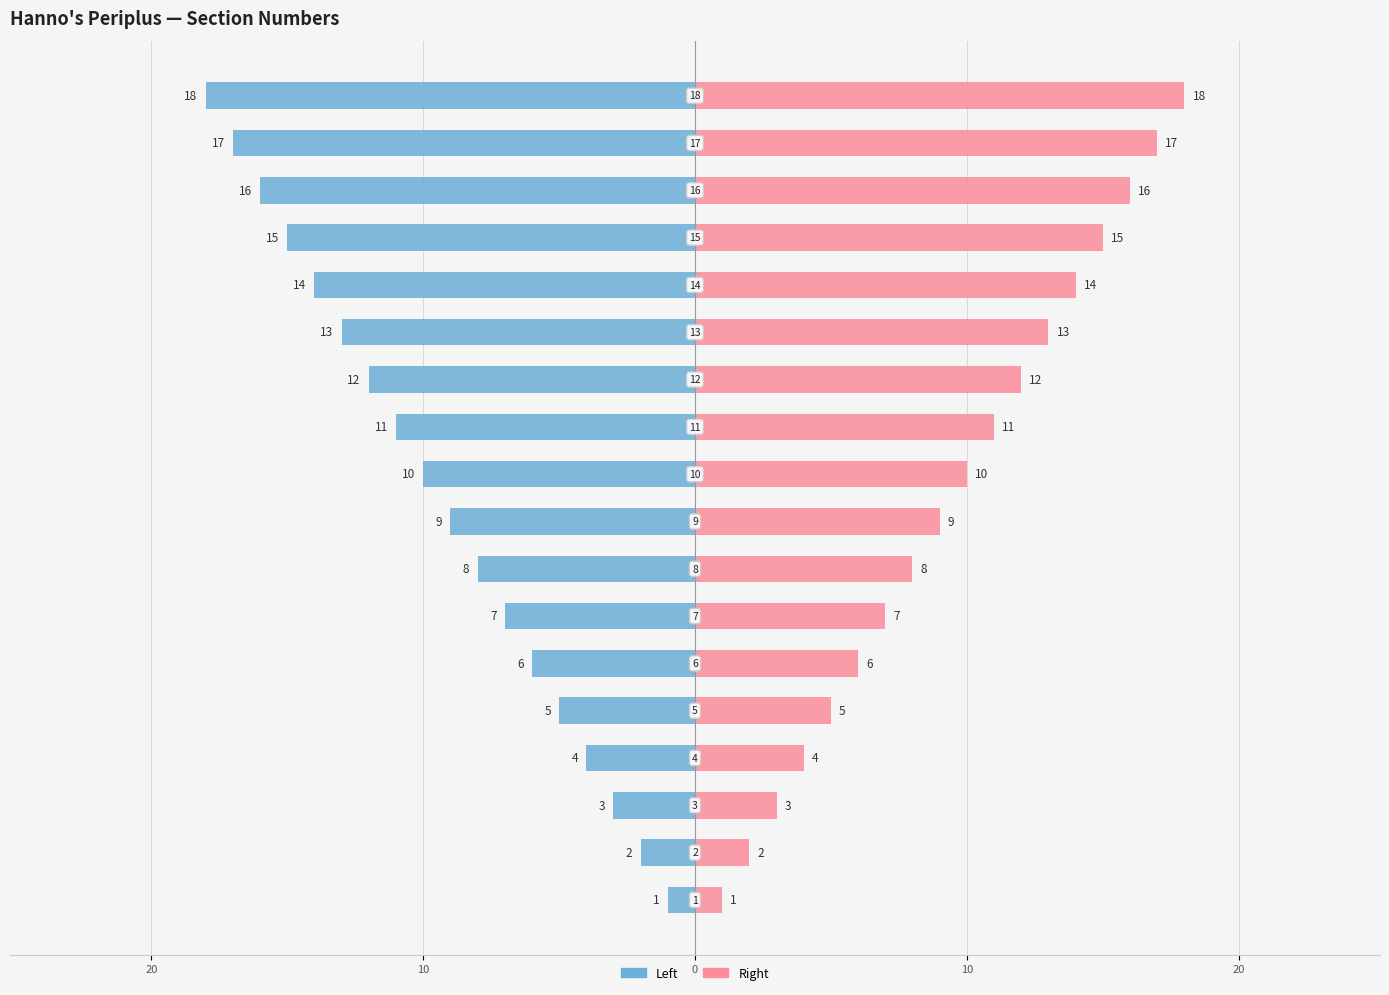

What are all the series names shown in the legend?

Left, Right